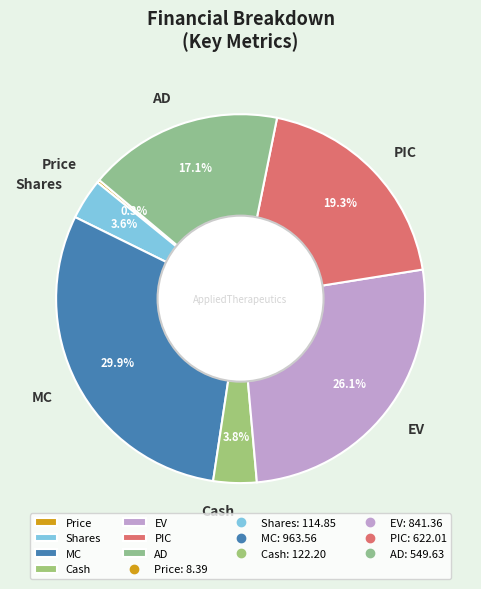

Is it true that Shares is 4% of the pie?

True